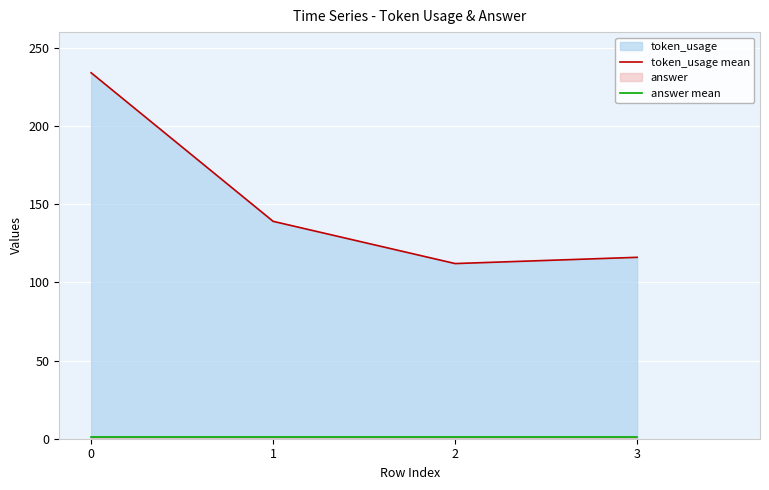

Which series has the largest total across all categories?

token_usage mean